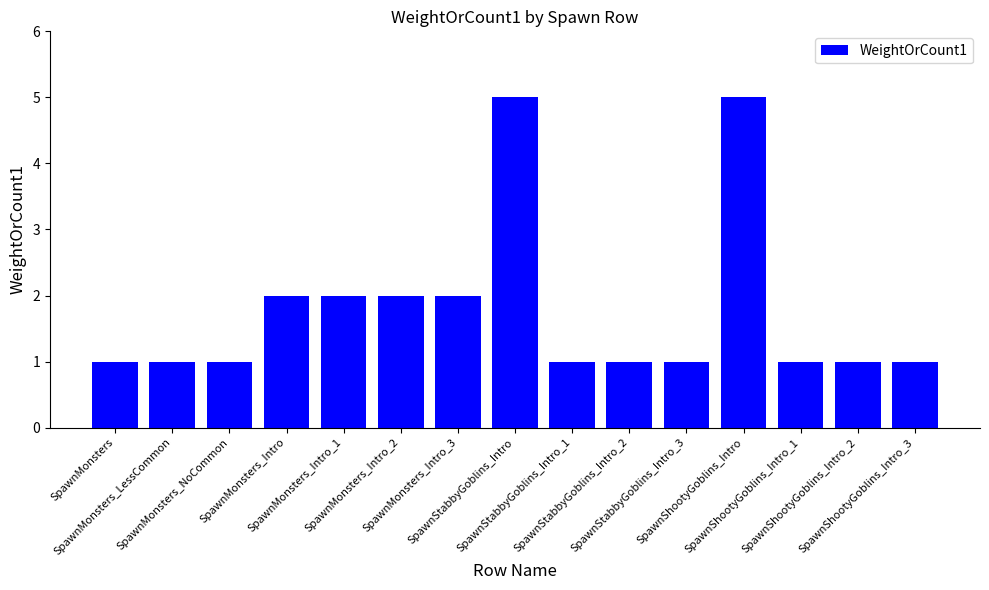

What is the minimum value shown in the chart?

1